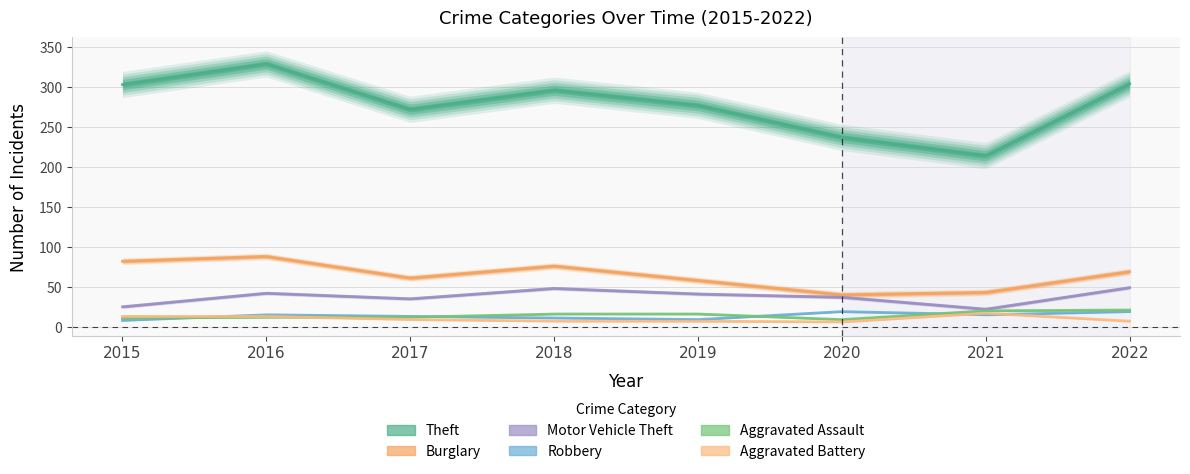

True or false: Aggravated Assault and Motor Vehicle Theft cross at least once.

False